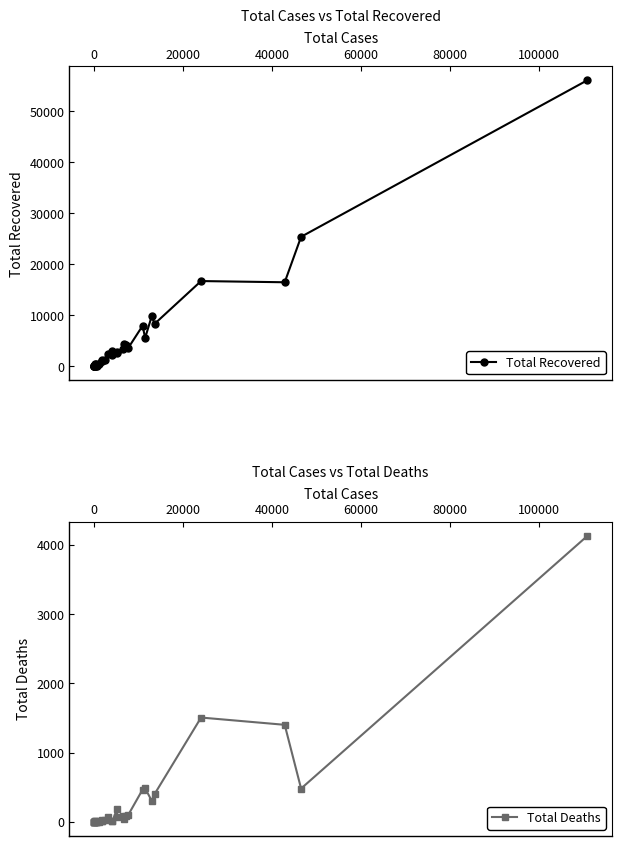

List the series in order of their overall mean, lowest first.

Total Deaths, Total Recovered